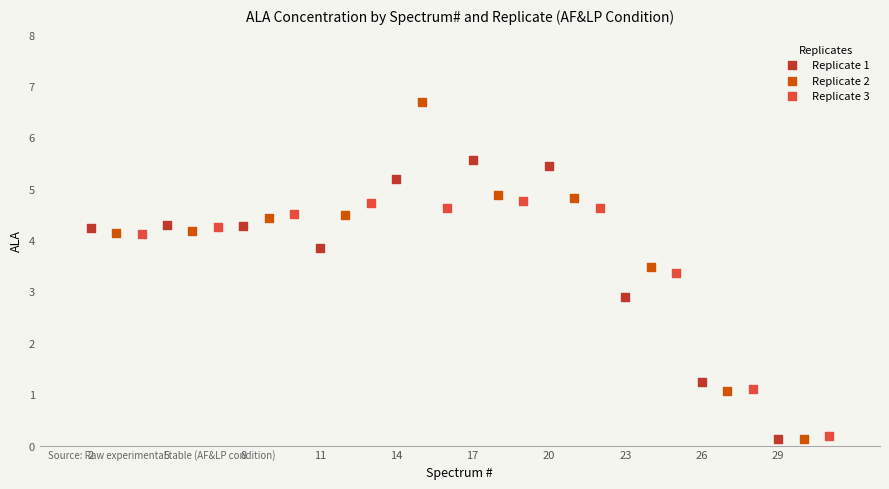

Which series has the widest spread of Y values?

Replicate 2